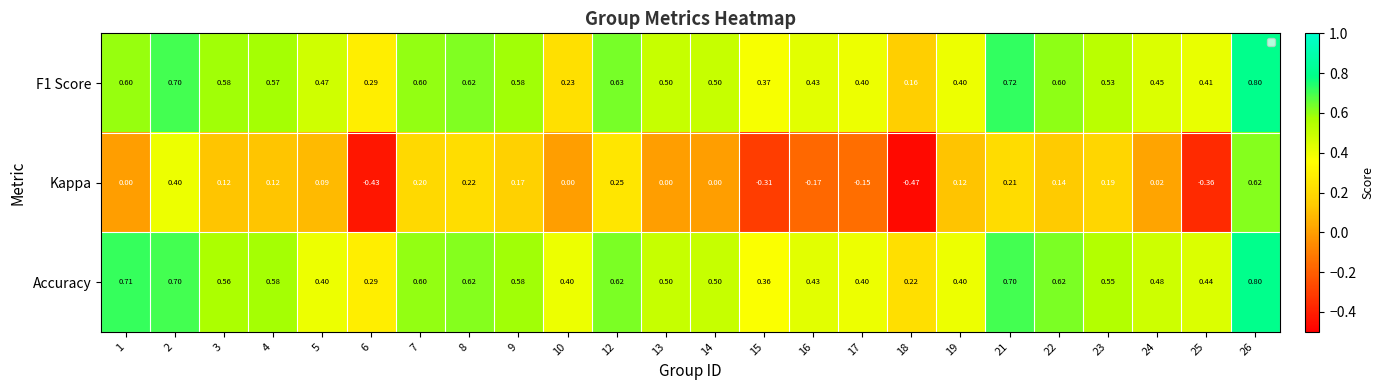

Which series has the largest range (max minus min)?

Kappa